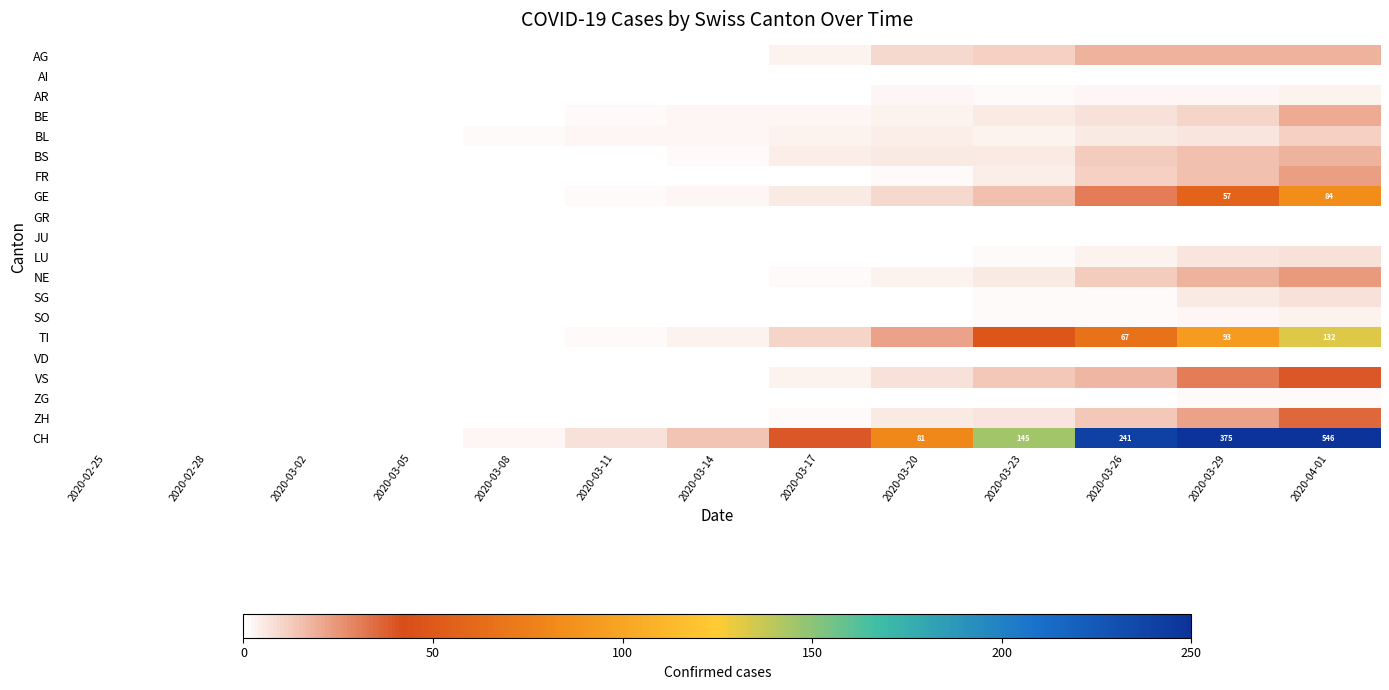

What is the difference between the maximum and second lowest values in the LU series?

7